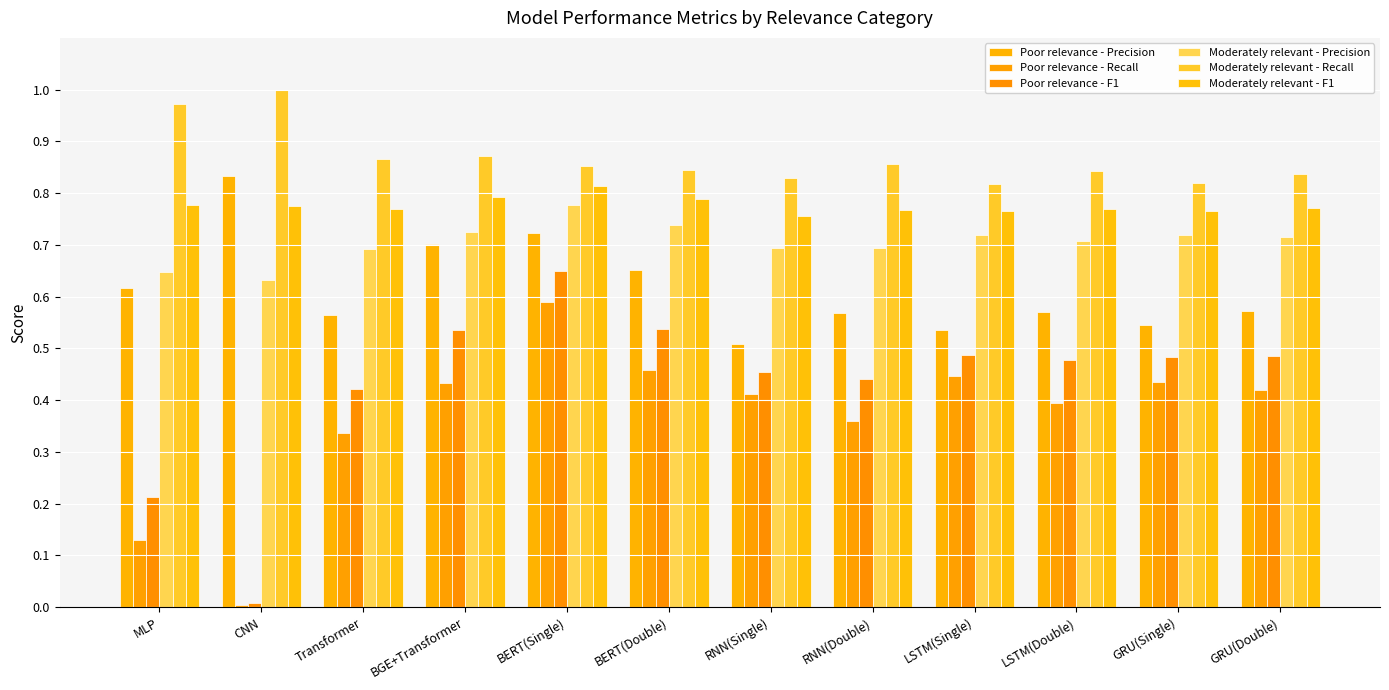

Rank the series at RNN(Single) from highest to lowest value.

Moderately relevant - Recall, Moderately relevant - F1, Moderately relevant - Precision, Poor relevance - Precision, Poor relevance - F1, Poor relevance - Recall